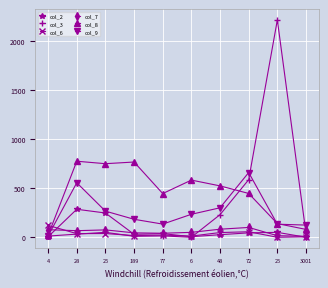

Rank the series at 189 from lowest to highest value.

col_3, col_6, col_2, col_7, col_9, col_8